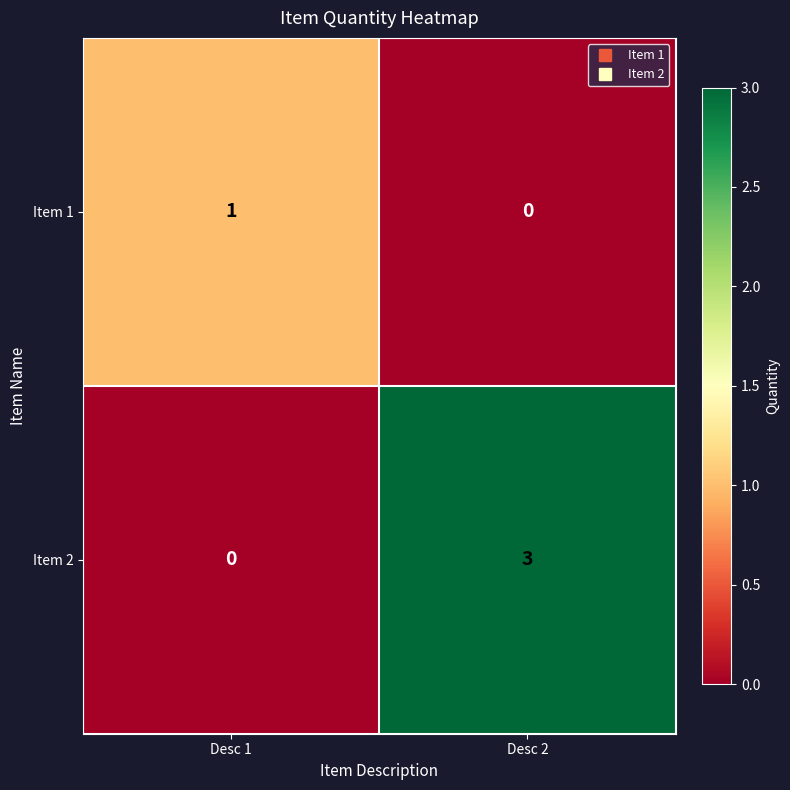

Which series changed the most between Desc 1 and Desc 2?

Item 2